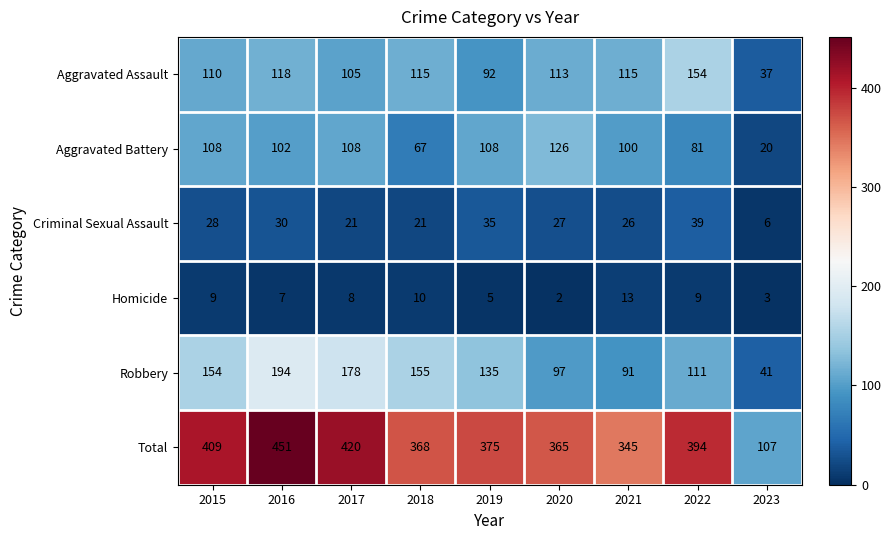

Which series has the largest total across all categories?

Total